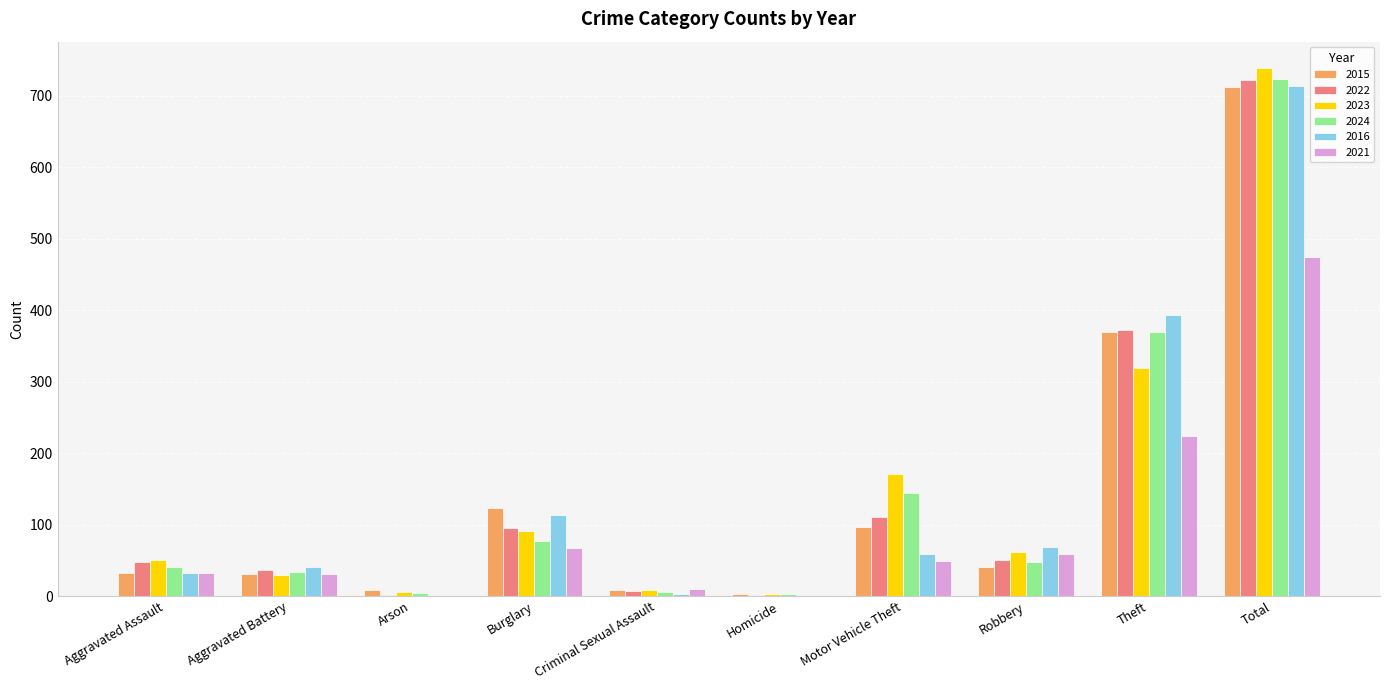

Where is 2015 nearest to the value 358?

Theft